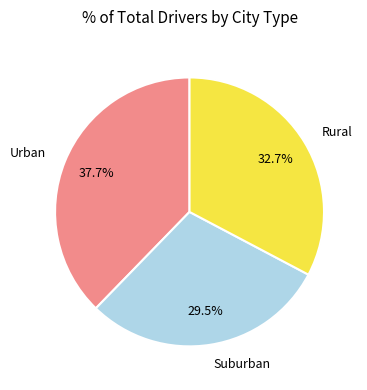

Is the sum of Rural and Suburban greater than half?

Yes